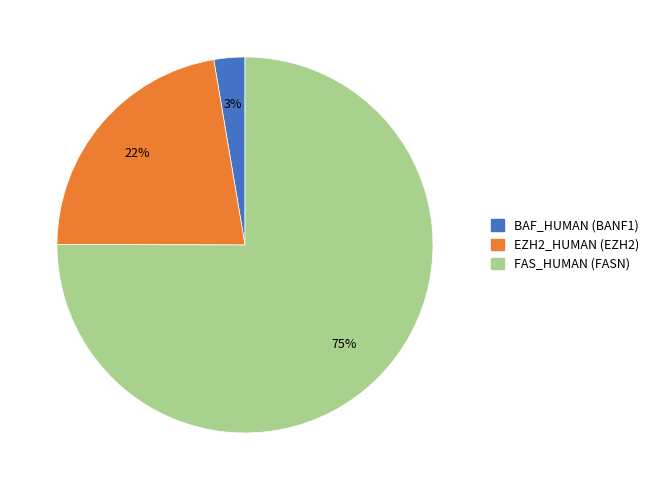

To the nearest percent, what is the difference between the largest and smallest slice percentages?

72%